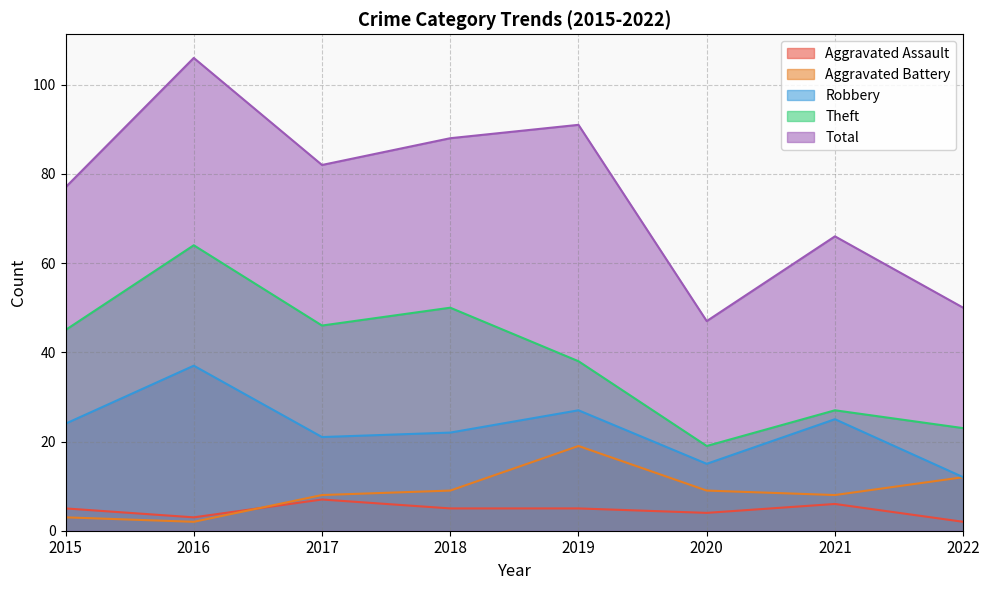

Reading right to left, what are all the values shown in this chart?

Aggravated Assault: 2022=2	2021=6	2020=4	2019=5	2018=5	2017=7	2016=3	2015=5
Aggravated Battery: 2022=12	2021=8	2020=9	2019=19	2018=9	2017=8	2016=2	2015=3
Robbery: 2022=12	2021=25	2020=15	2019=27	2018=22	2017=21	2016=37	2015=24
Theft: 2022=23	2021=27	2020=19	2019=38	2018=50	2017=46	2016=64	2015=45
Total: 2022=50	2021=66	2020=47	2019=91	2018=88	2017=82	2016=106	2015=77